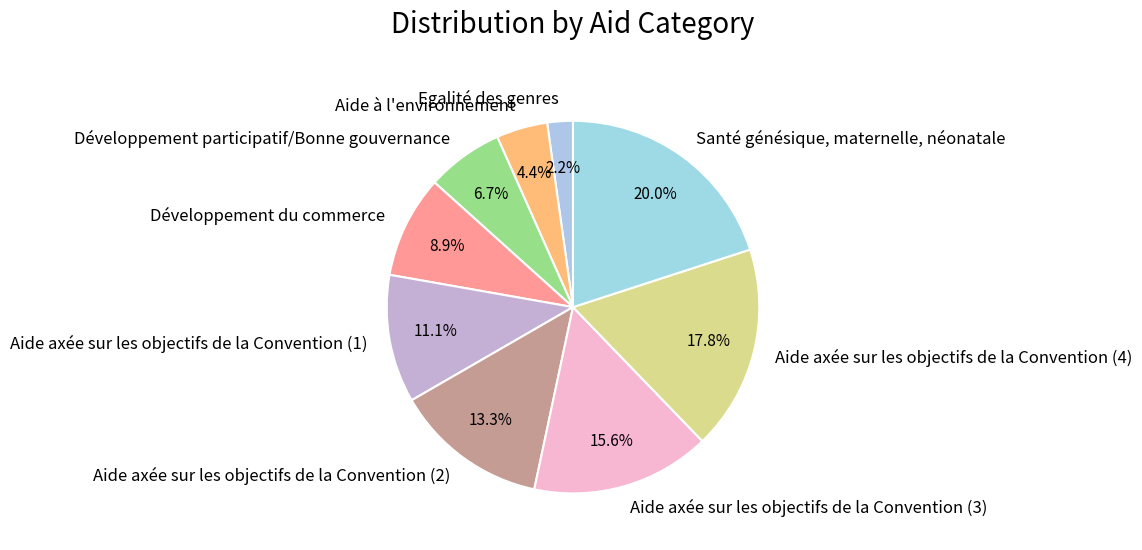

Rank the categories by value from lowest to highest.

Egalité des genres, Aide à l'environnement, Développement participatif/Bonne gouvernance, Développement du commerce, Aide axée sur les objectifs de la Convention (1), Aide axée sur les objectifs de la Convention (2), Aide axée sur les objectifs de la Convention (3), Aide axée sur les objectifs de la Convention (4), Santé génésique, maternelle, néonatale